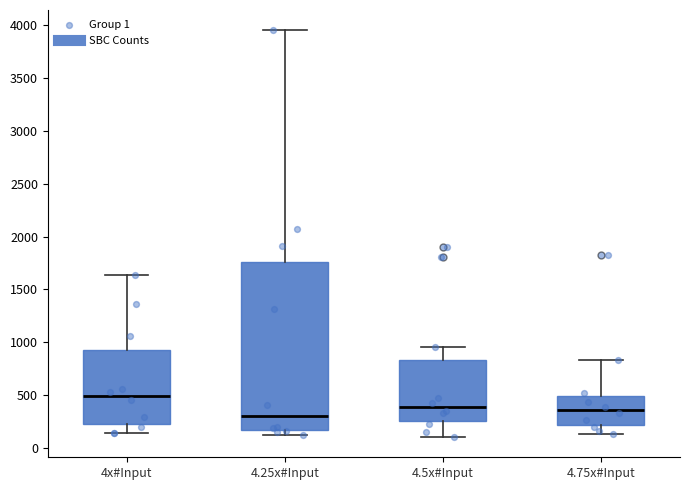

Which box is the tallest, from its lower edge to its upper edge?

4.25x#Input